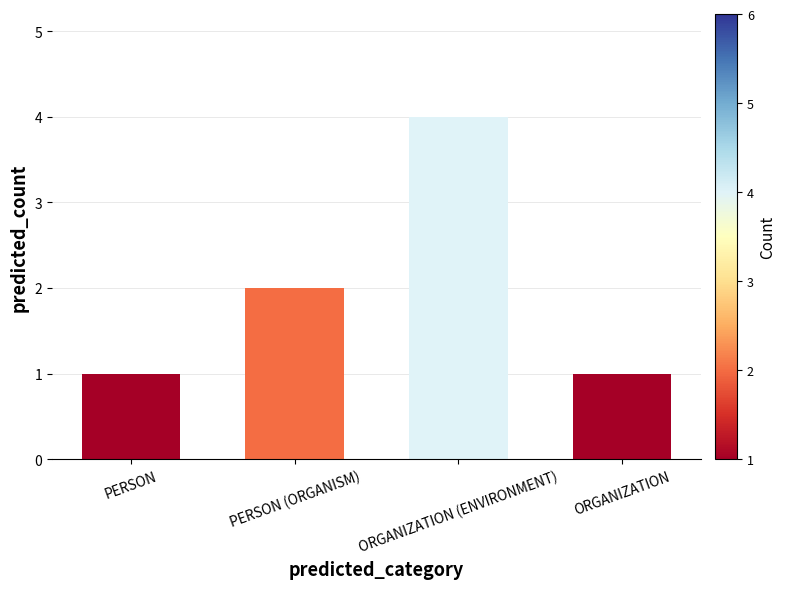

How many values are below 2?

2